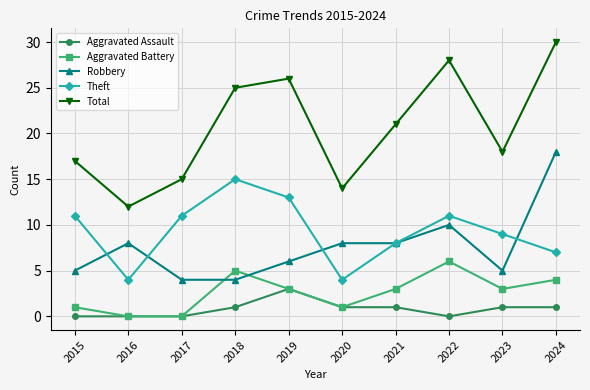

True or false: Total has a value of 15 at 2017.

True